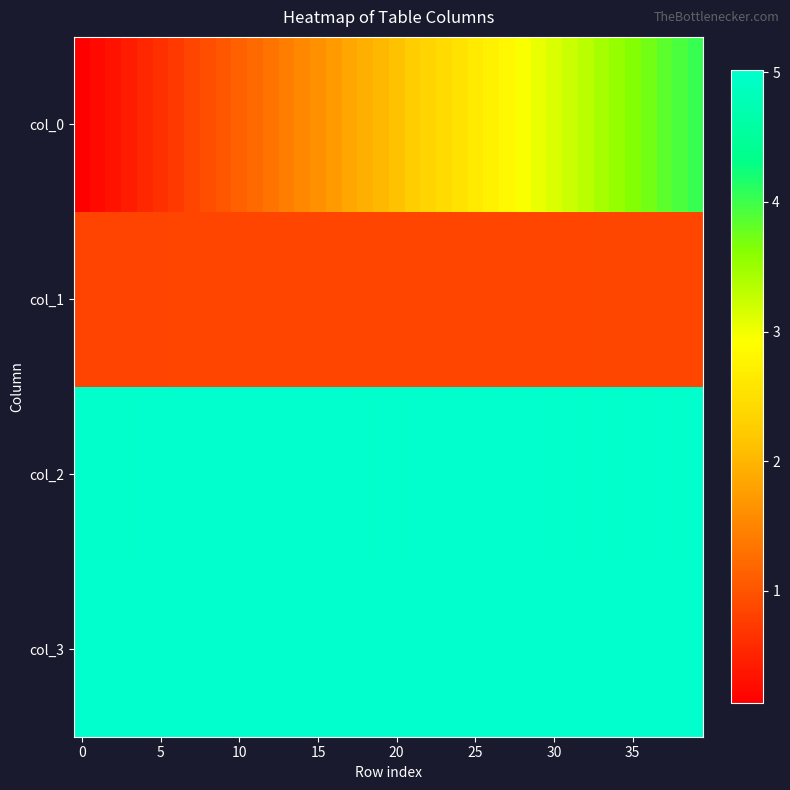

Reading left to right, list all the values displayed in this chart.

col_0: 0.1	0.2	0.3	0.4	0.5	0.6	0.7	0.8	0.9	1.0	1.1	1.2	1.3	1.4	1.5	1.6	1.7	1.8	1.9	2.0	2.1	2.2	2.3	2.4	2.5	2.6	2.7	2.8	2.9	3.0	3.1	3.2	3.3	3.4	3.5	3.6	3.7	3.8	3.9	4.0
col_1: 0.8	0.8	0.8	0.8	0.8	0.8	0.8	0.8	0.8	0.8	0.8	0.8	0.8	0.8	0.8	0.8	0.8	0.8	0.9	0.9	0.8	0.9	0.9	0.9	0.9	0.9	0.9	0.9	0.9	0.9	0.9	0.9	0.9	0.9	0.9	0.9	0.9	0.9	0.9	0.9
col_2: 5.0	5.0	5.0	5.0	5.0	5.0	5.0	5.0	5.0	5.0	5.0	5.0	5.0	5.0	5.0	5.0	5.0	5.0	5.0	5.0	5.0	5.0	5.0	5.0	5.0	5.0	5.0	5.0	5.0	5.0	5.0	5.0	5.0	5.0	5.0	5.0	5.0	5.0	5.0	5.0
col_3: 5.0	5.0	5.0	5.0	5.0	5.0	5.0	5.0	5.0	5.0	5.0	5.0	5.0	5.0	5.0	5.0	5.0	5.0	5.0	5.0	5.0	5.0	5.0	5.0	5.0	5.0	5.0	5.0	5.0	5.0	5.0	5.0	5.0	5.0	5.0	5.0	5.0	5.0	5.0	5.0